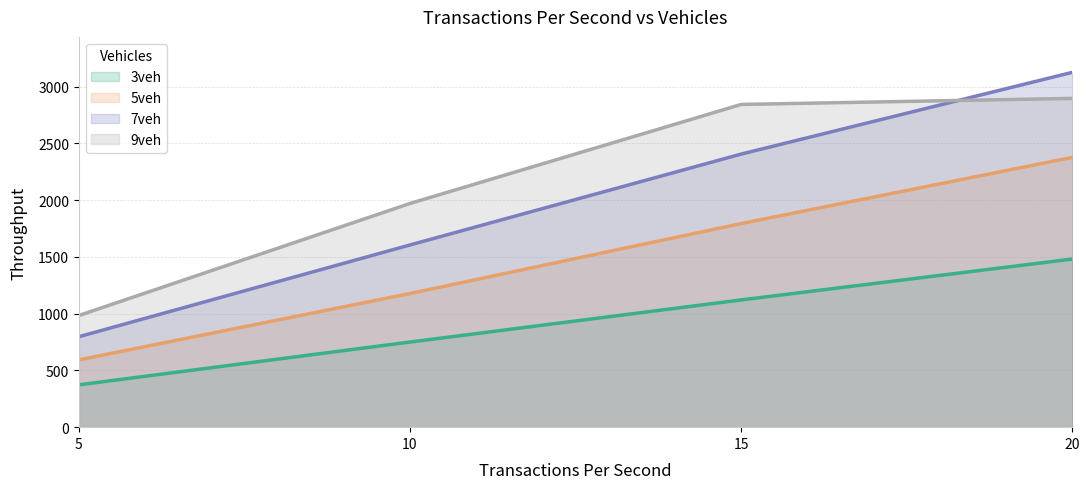

What is the maximum value for 7veh?

3126.0